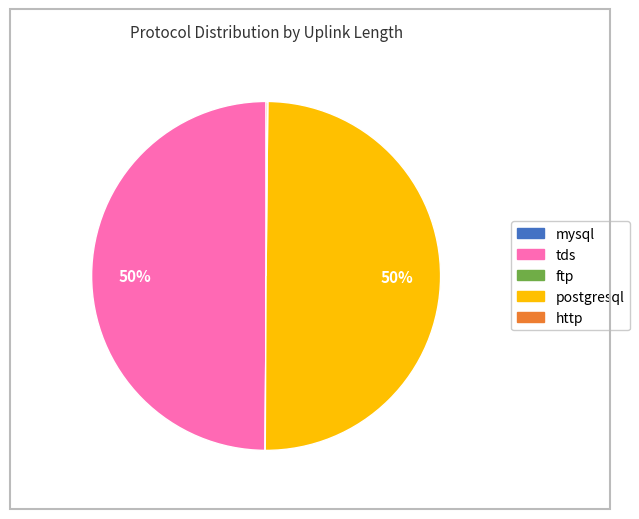

To the nearest percent, what is the average slice percentage?

20%